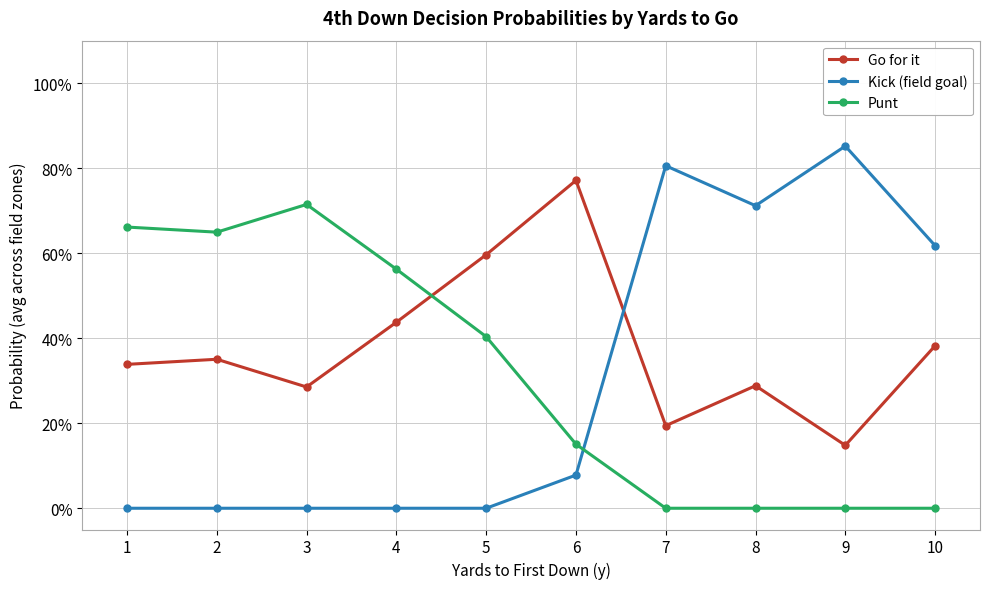

Does the chart have visible grid lines?

Yes